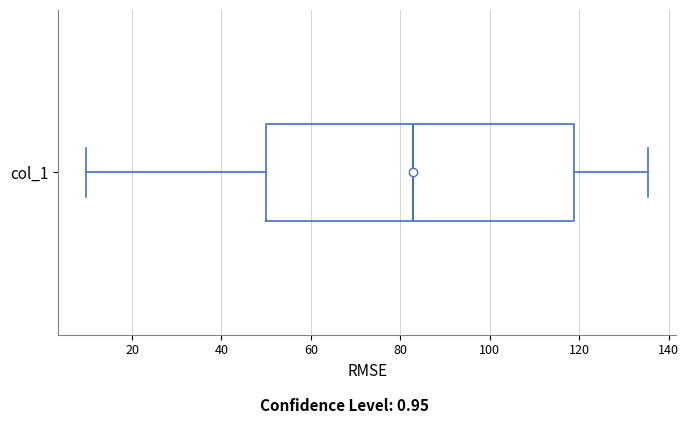

Transcribe this box plot: give where the median line is, the range the box spans, and where the two whiskers end, as read against the x-axis. The values are not printed on the chart, so give them approximately, as read against the axis.

median 82, box 50 to 118, whiskers 10 to 136